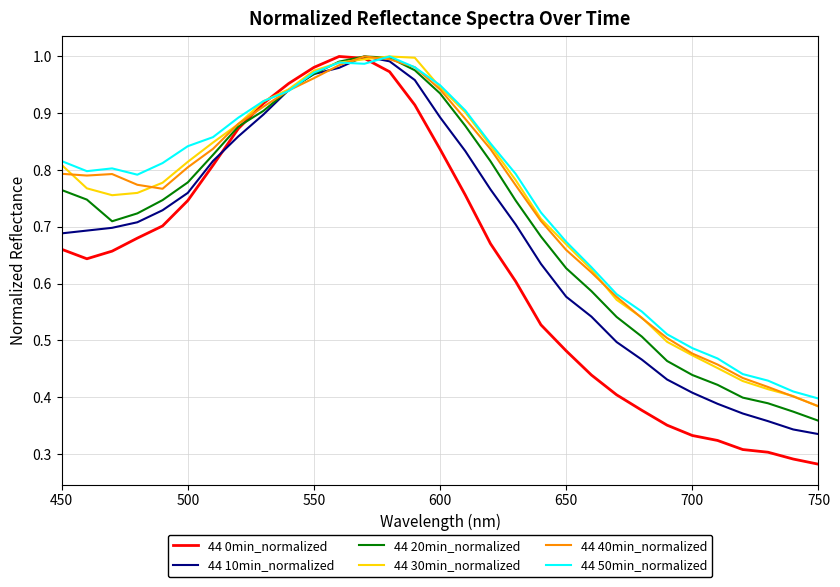

Which series has the widest spread of values?

44 0min_normalized